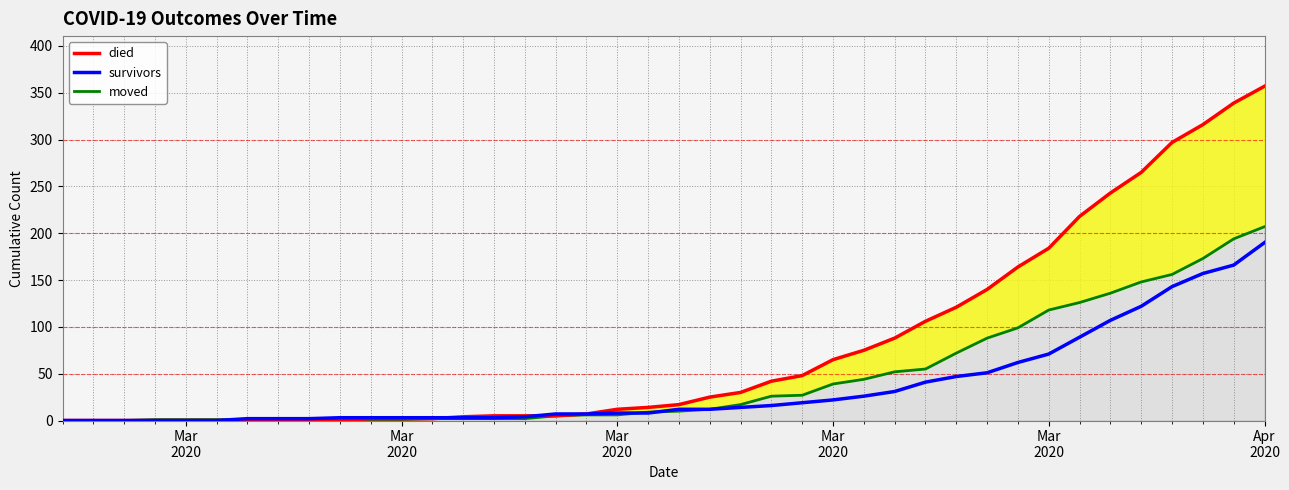

Is it true that survivors equals 109 at 31?

False